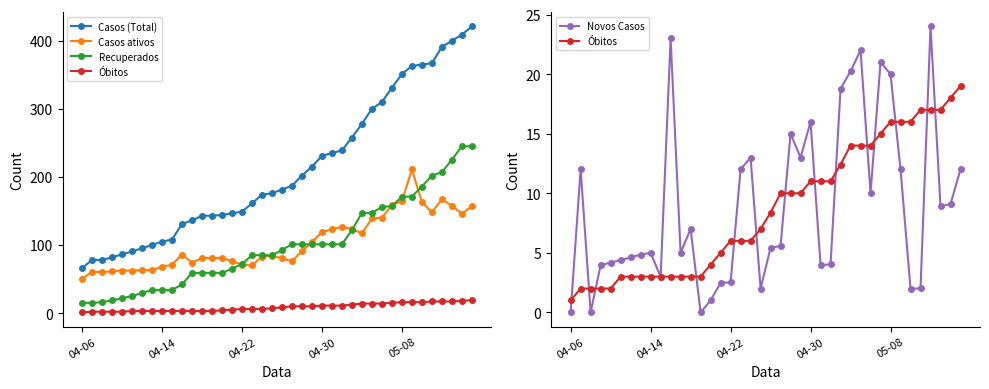

Where is Óbitos nearest to the value 10?

21